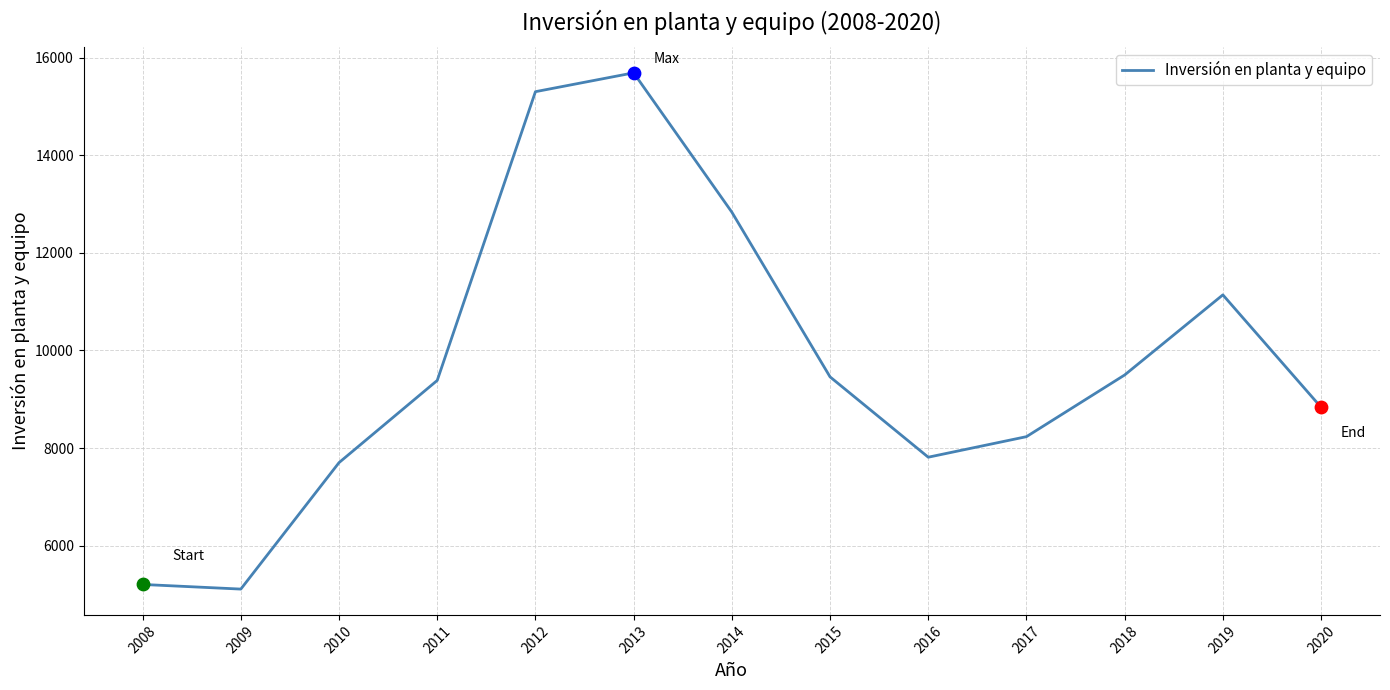

What is the change in value from 2009 to 2010?

+2591